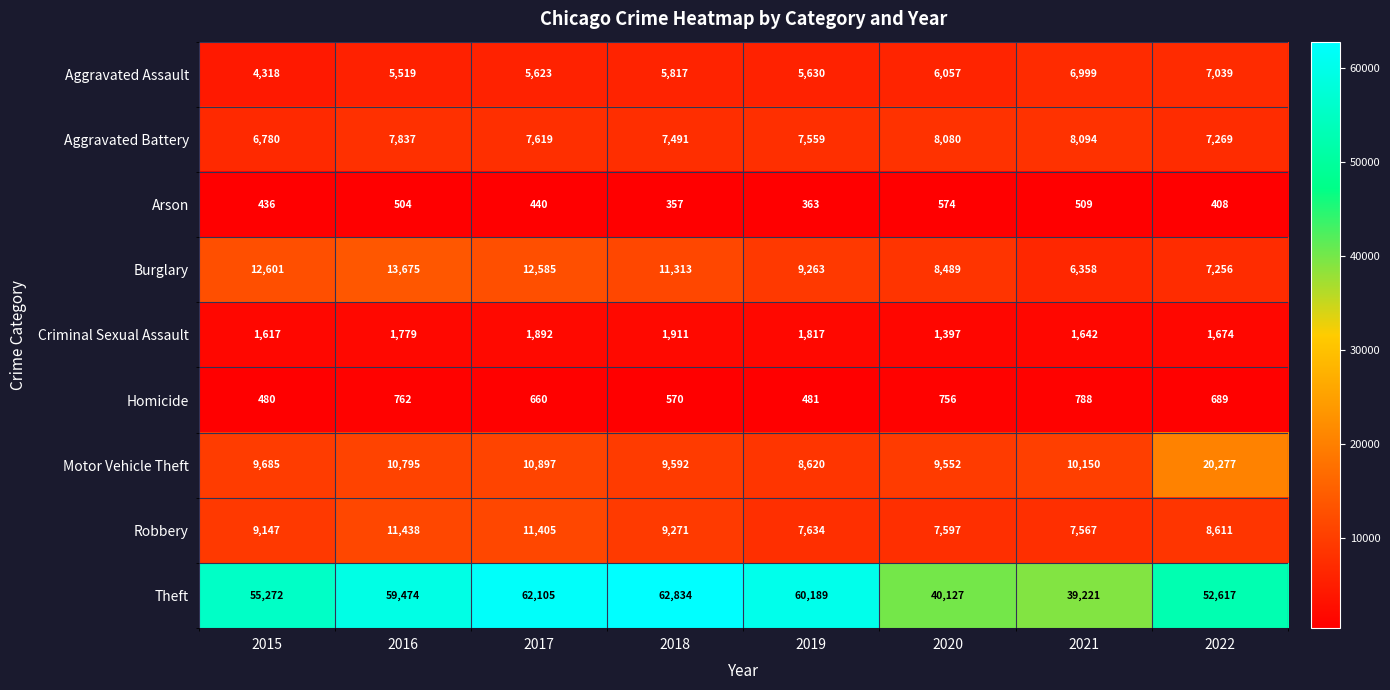

Rank the series at 2017 from lowest to highest value.

Arson, Homicide, Criminal Sexual Assault, Aggravated Assault, Aggravated Battery, Motor Vehicle Theft, Robbery, Burglary, Theft